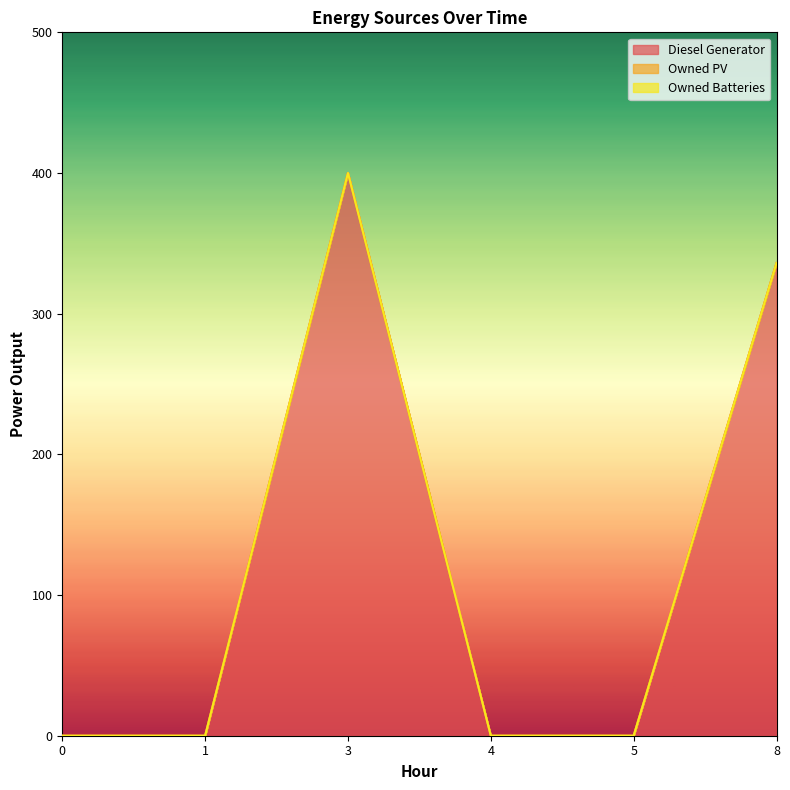

List the labels in order of Diesel Generator value, largest first.

3, 8, 0, 1, 4, 5